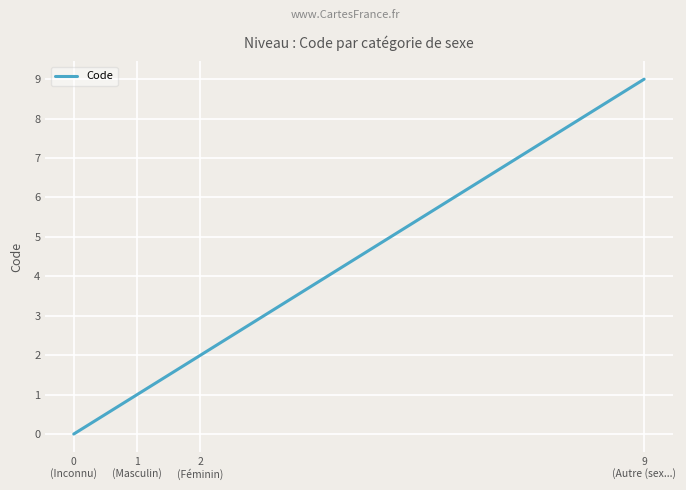

What is the sum of the values at 0
(Inconnu) and 1
(Masculin)?

1